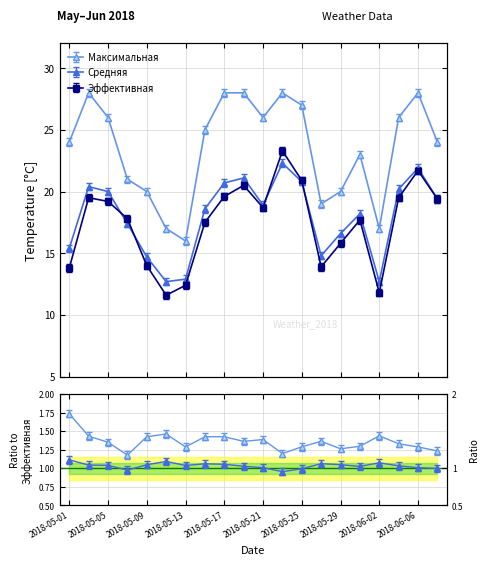

Between 2018-05-17 and 2018-06-04, which is larger?

2018-05-17